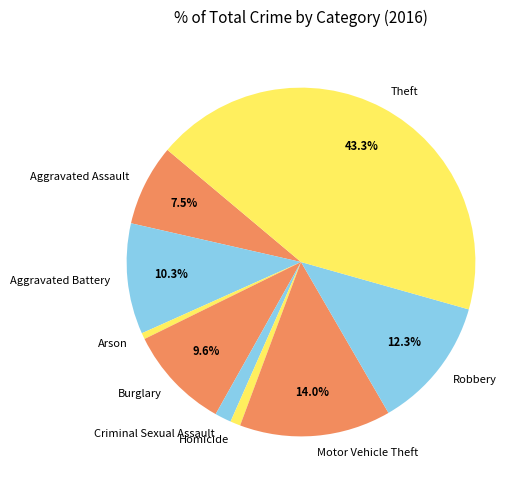

Which slice is the largest?

Theft